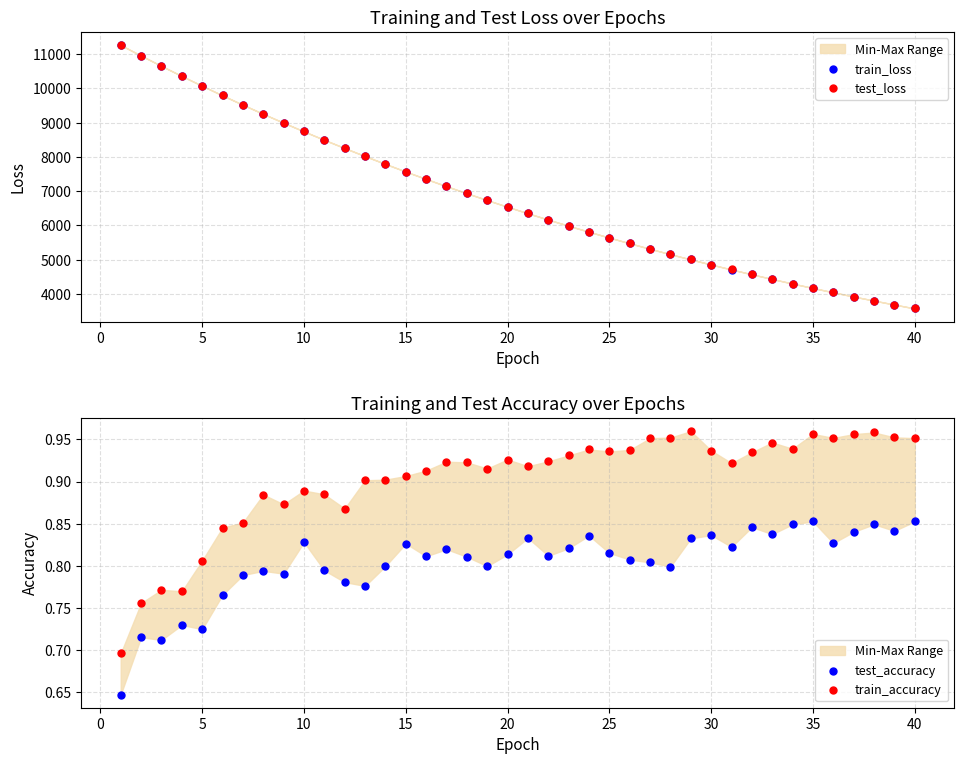

What are all the series names shown in the legend?

train_loss, test_loss, test_accuracy, train_accuracy